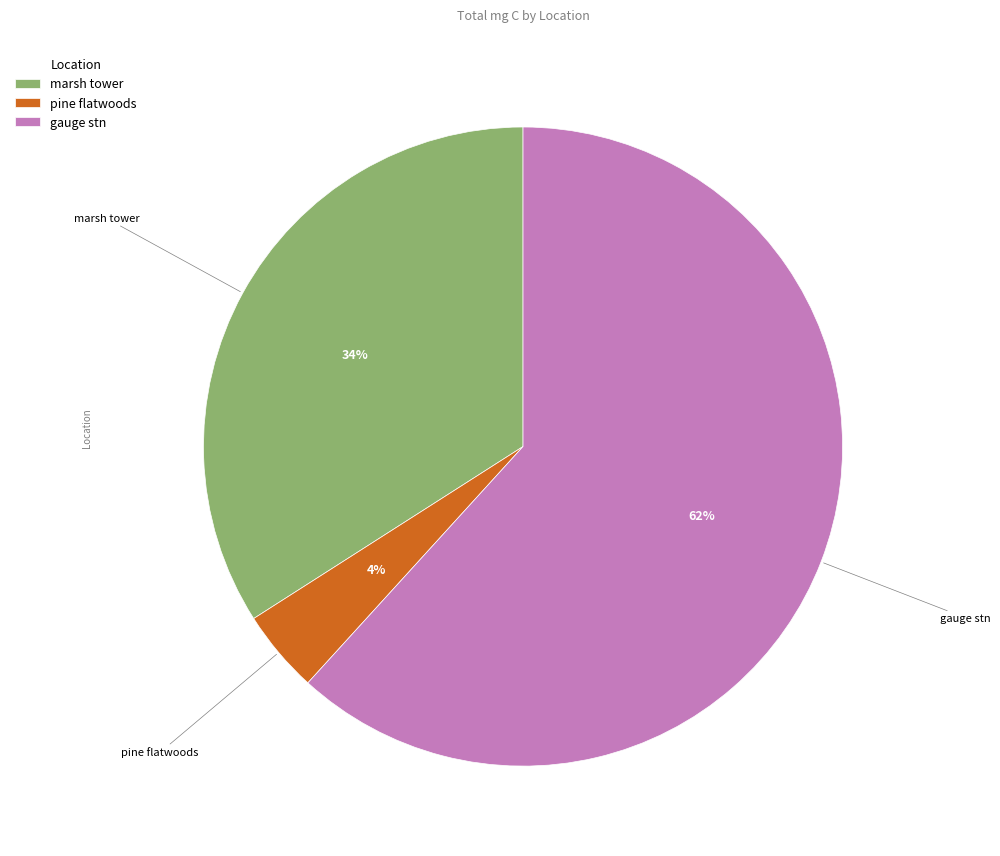

Does gauge stn represent more than half of the total?

Yes